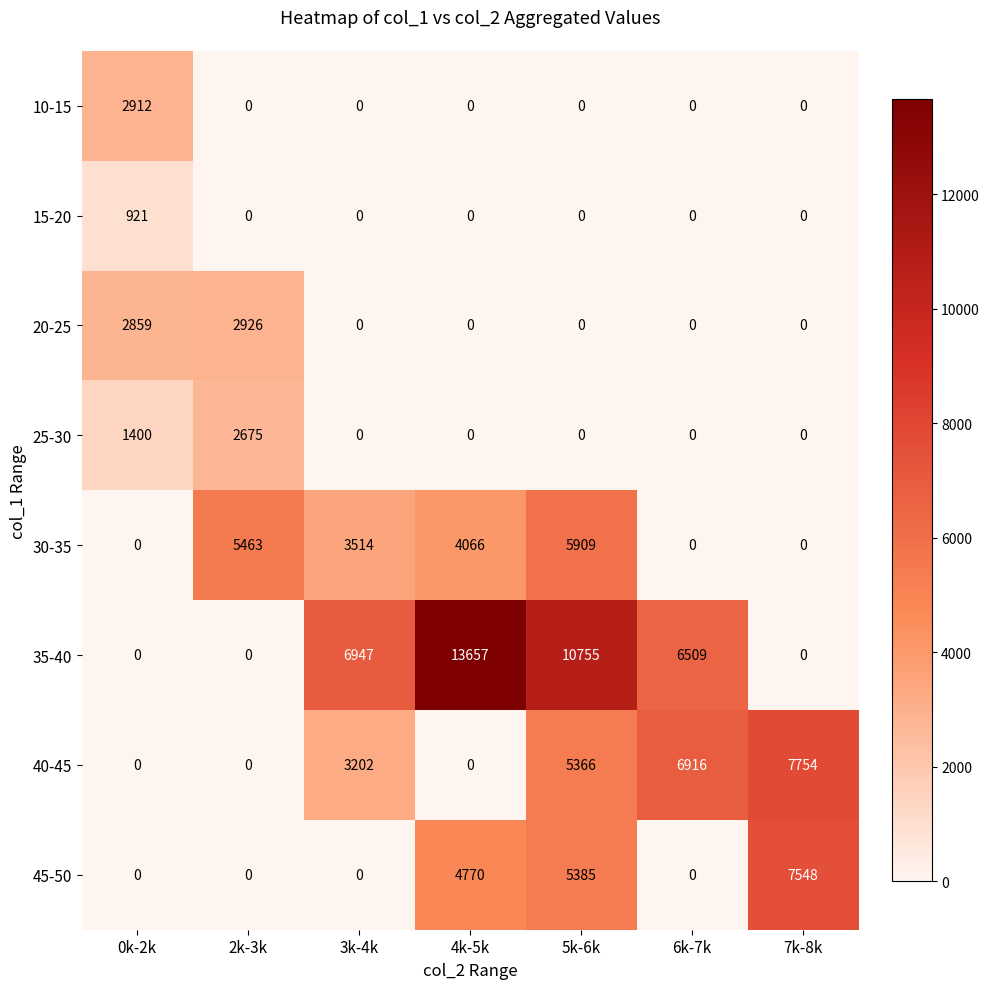

Which series changed the most between 0k-2k and 4k-5k?

35-40